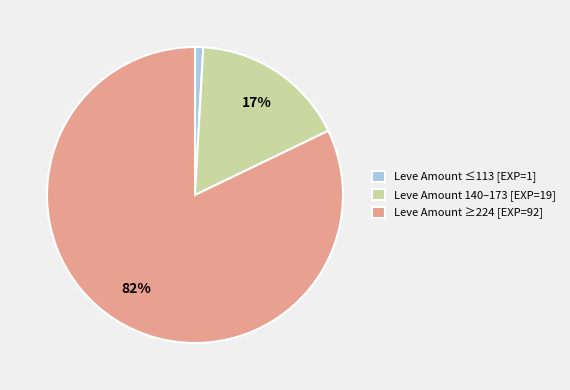

What percentage is the Leve Amount ≥224 [EXP=92] slice, to the nearest percent?

82%